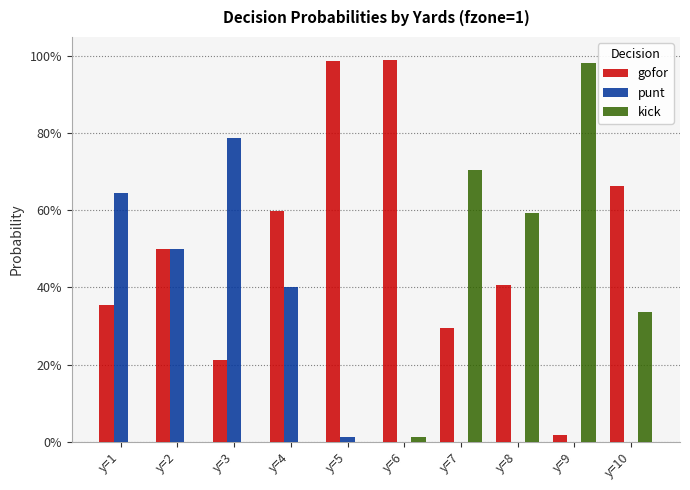

What is the value of the gofor bar at the 10th from the left?

0.7